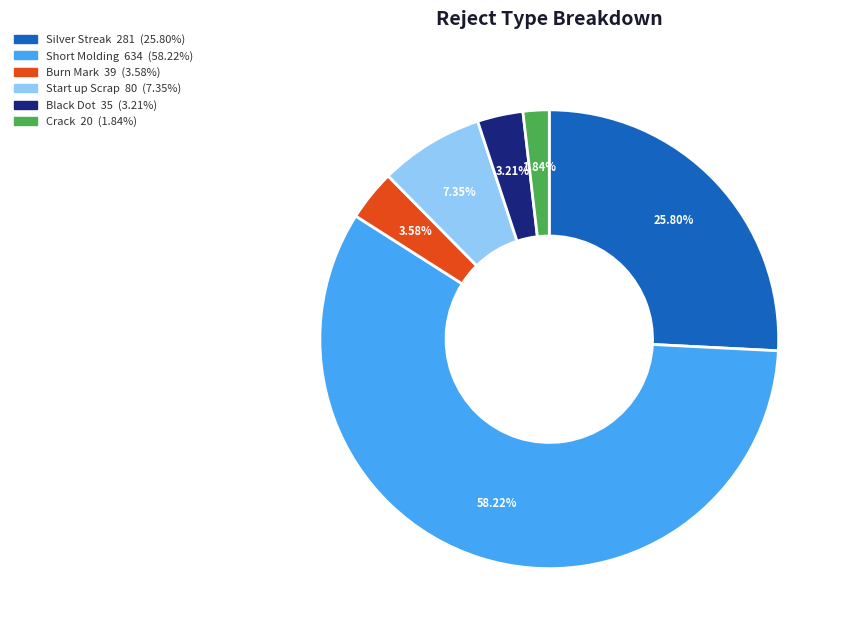

Approximately how many times larger is the value at Black Dot compared to Start up Scrap?

0.4